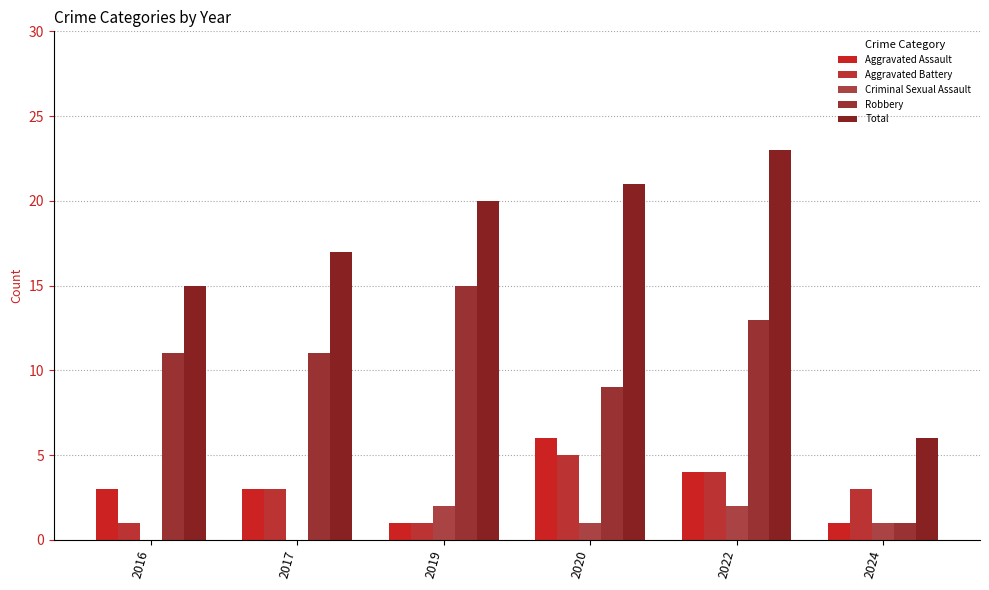

What is the sum of all Criminal Sexual Assault values?

6